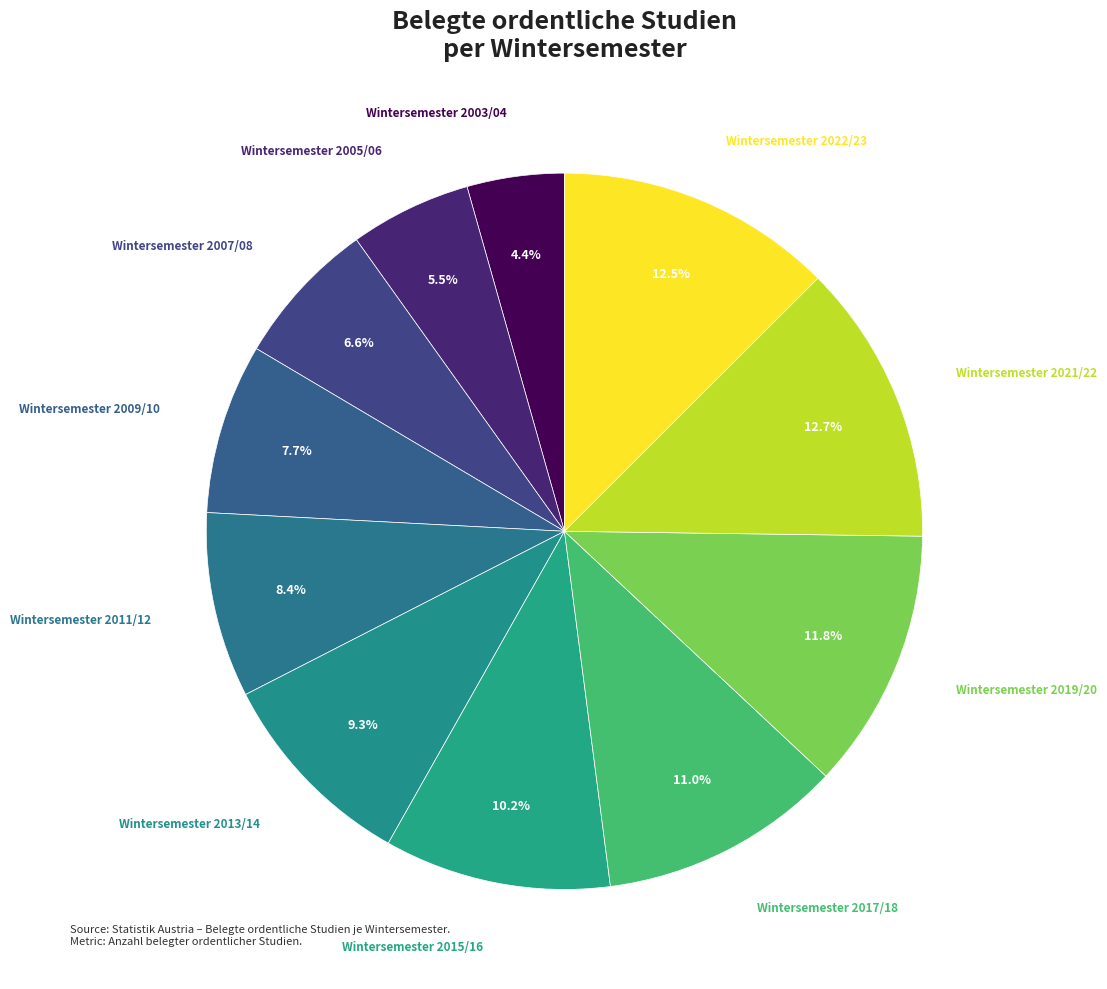

What is the largest slice in the pie chart?

Wintersemester 2021/22